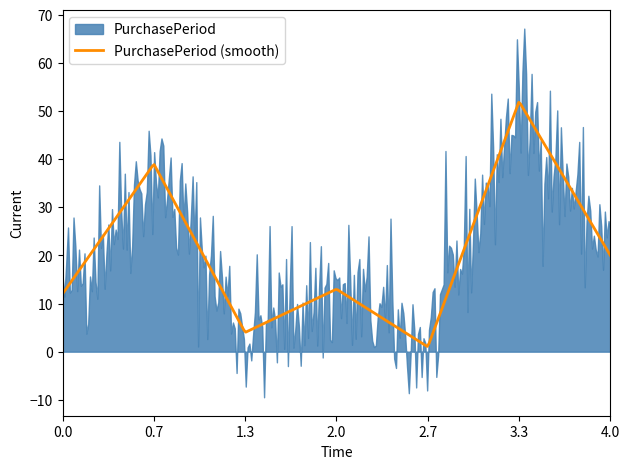

What is the highest value of the PurchasePeriod (smooth) series?

51.8